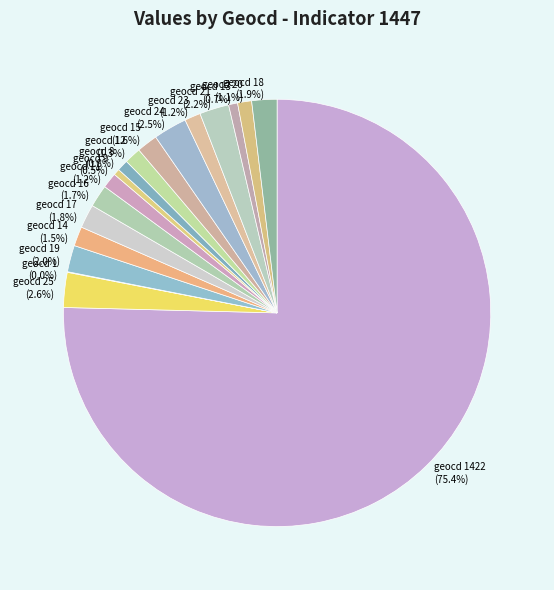

Does any single category account for the majority?

Yes